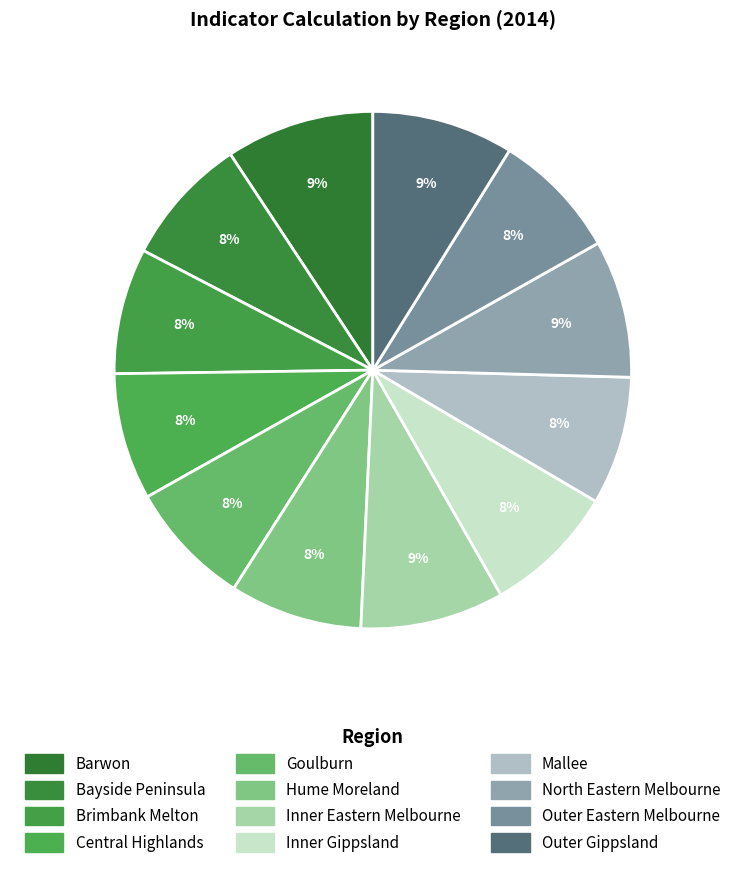

To the nearest percent, what is the difference between the largest and smallest slice percentages?

1%